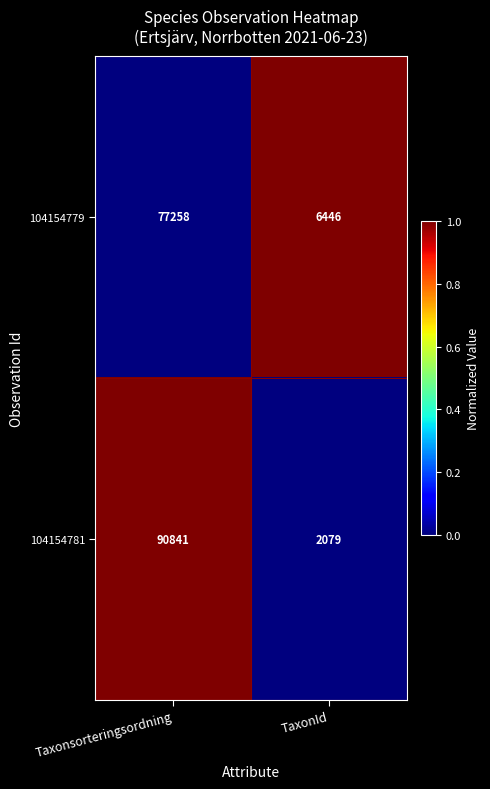

Which series has the largest total across all categories?

104154781